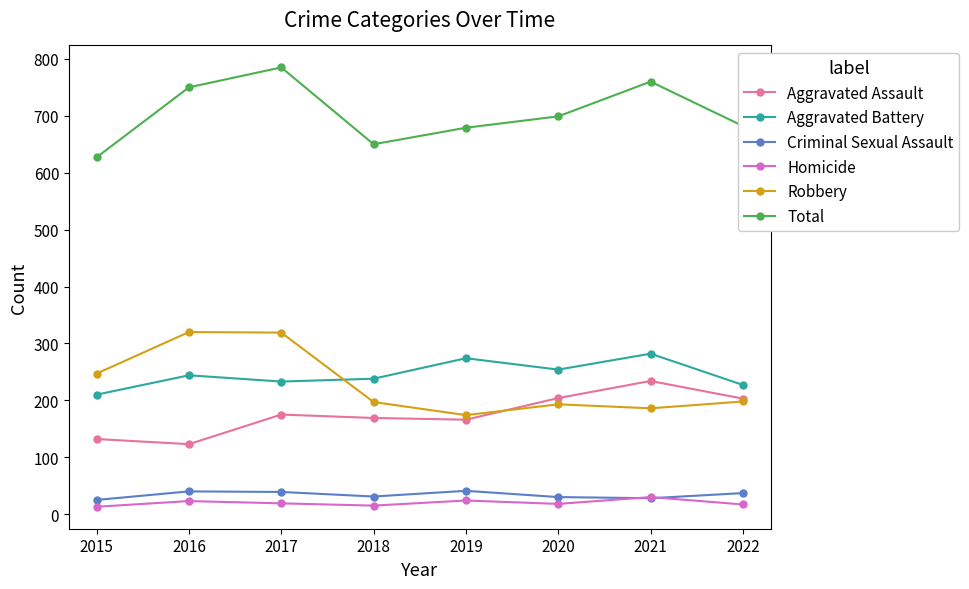

What is the total value across all series at 2021?

1520